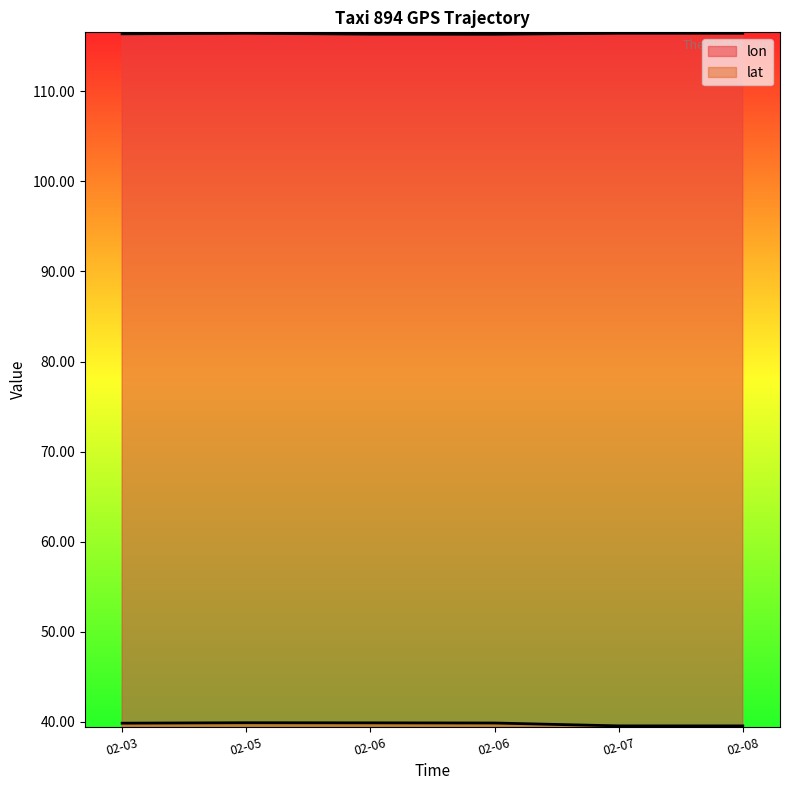

True or false: lat has more than 0 interior local peaks.

True